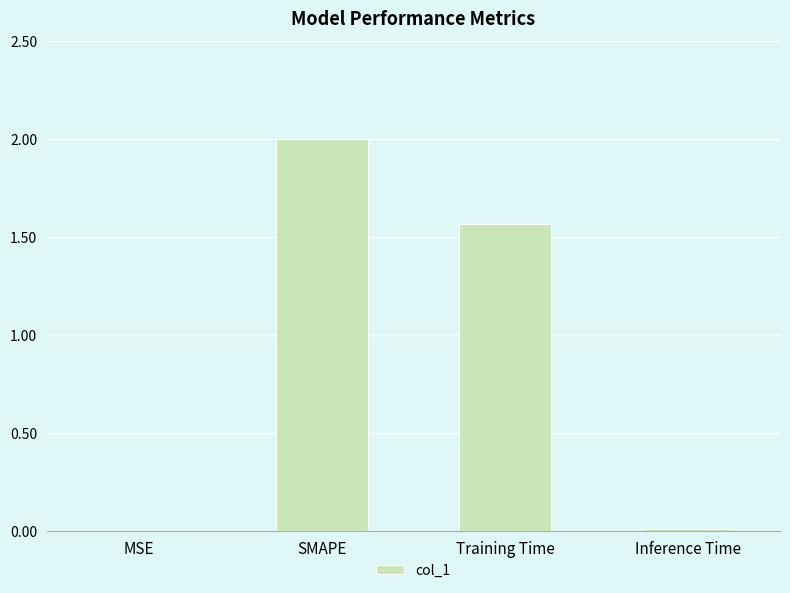

Which has a higher value, Inference Time or SMAPE?

SMAPE